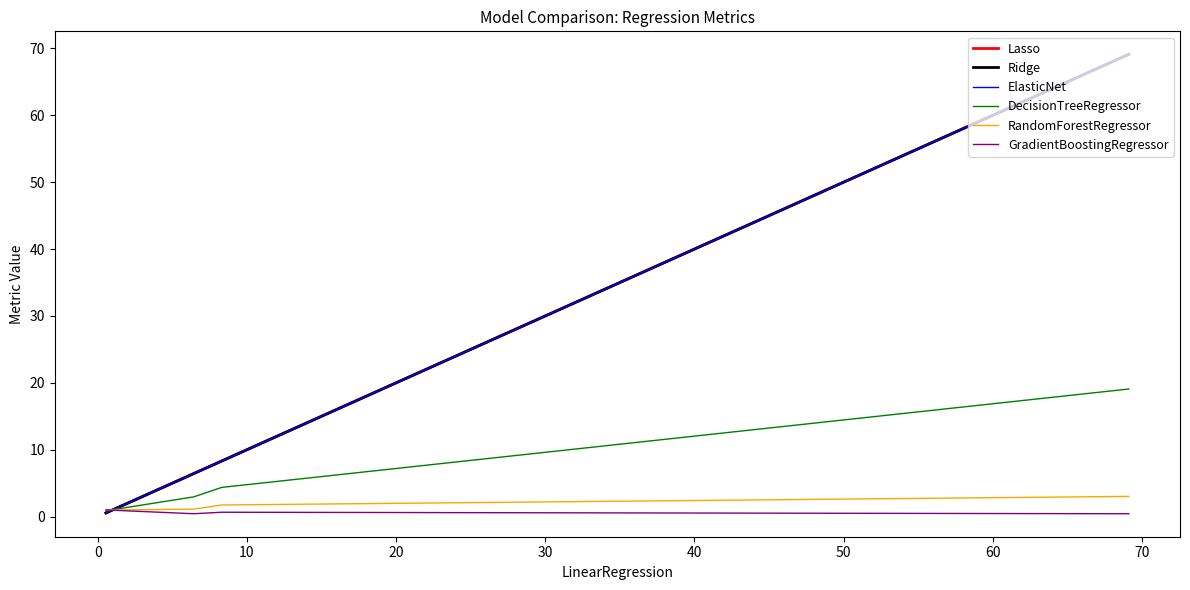

Is this an area chart (filled region under the line)?

No